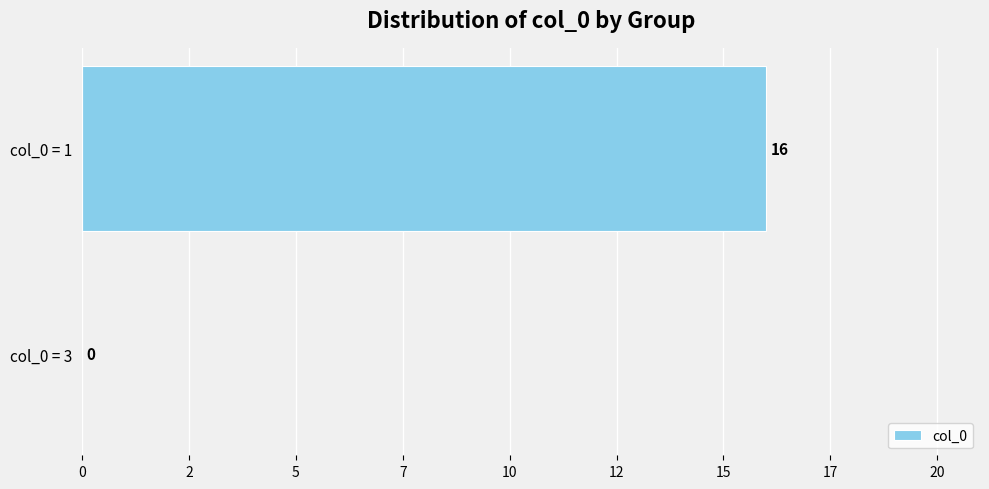

Does the chart contain stacked bars?

No